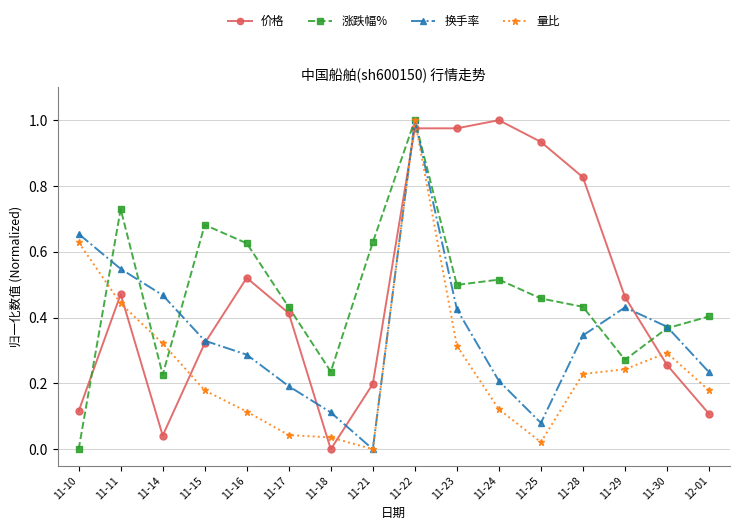

Which series changed the most between 11-15 and 11-30?

涨跌幅%